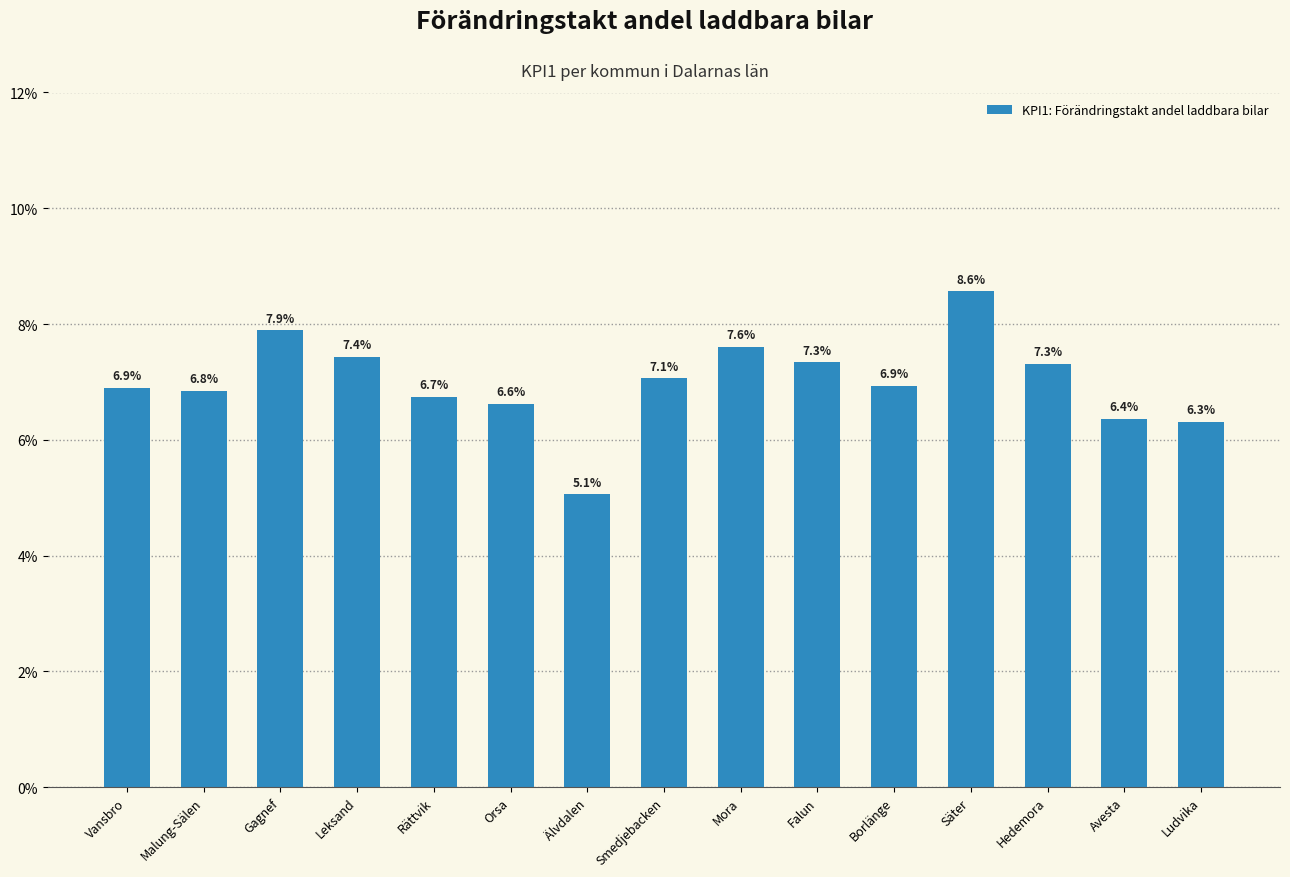

Reading right to left, extract all data points from this chart.

Ludvika=0.1	Avesta=0.1	Hedemora=0.1	Säter=0.1	Borlänge=0.1	Falun=0.1	Mora=0.1	Smedjebacken=0.1	Älvdalen=0.1	Orsa=0.1	Rättvik=0.1	Leksand=0.1	Gagnef=0.1	Malung-Sälen=0.1	Vansbro=0.1